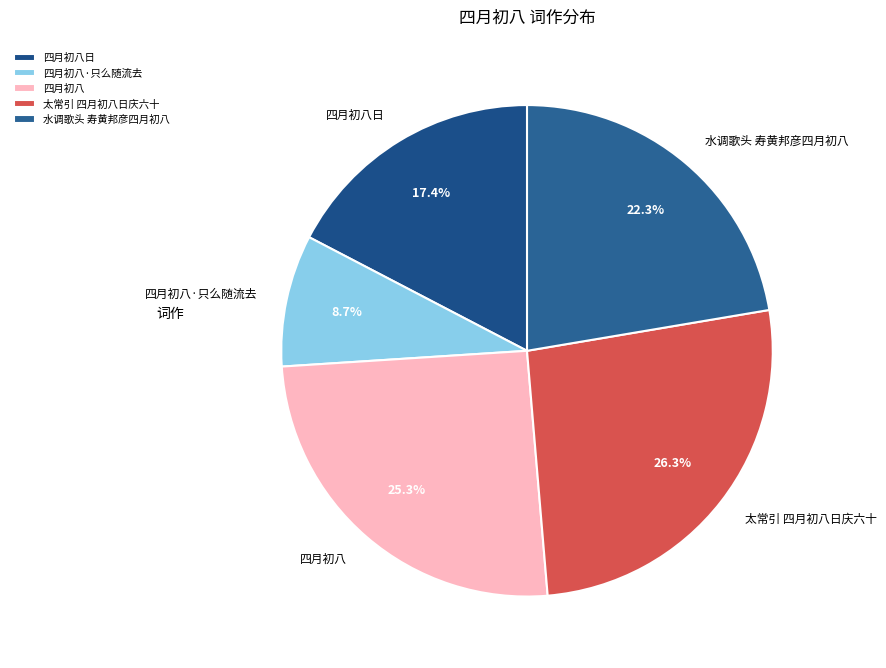

Rank the categories by value from highest to lowest.

太常引 四月初八日庆六十, 四月初八, 水调歌头 寿黄邦彦四月初八, 四月初八日, 四月初八·只么随流去